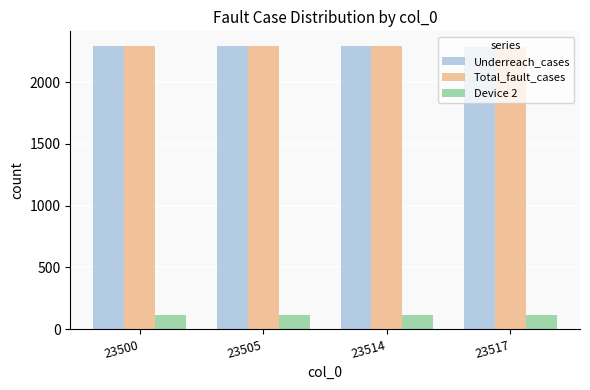

Is the value of Device 2 at 23517 greater than the value of Total_fault_cases at 23505?

No